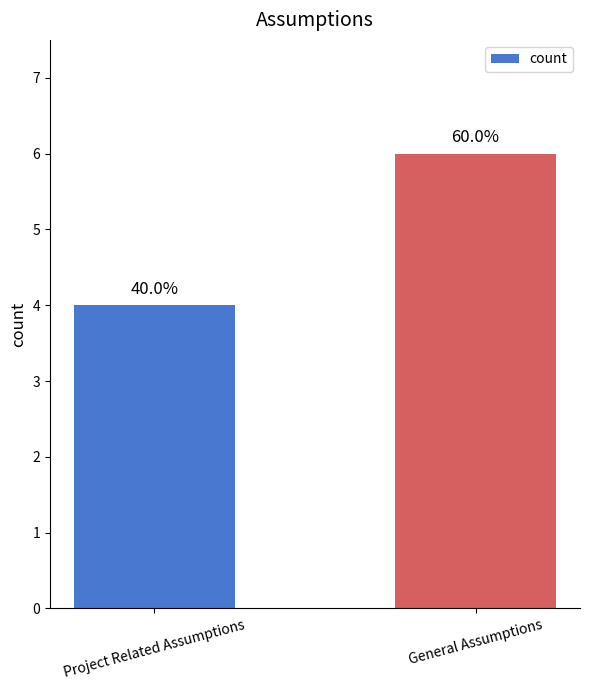

At which category does the chart reach its peak across all series?

General Assumptions